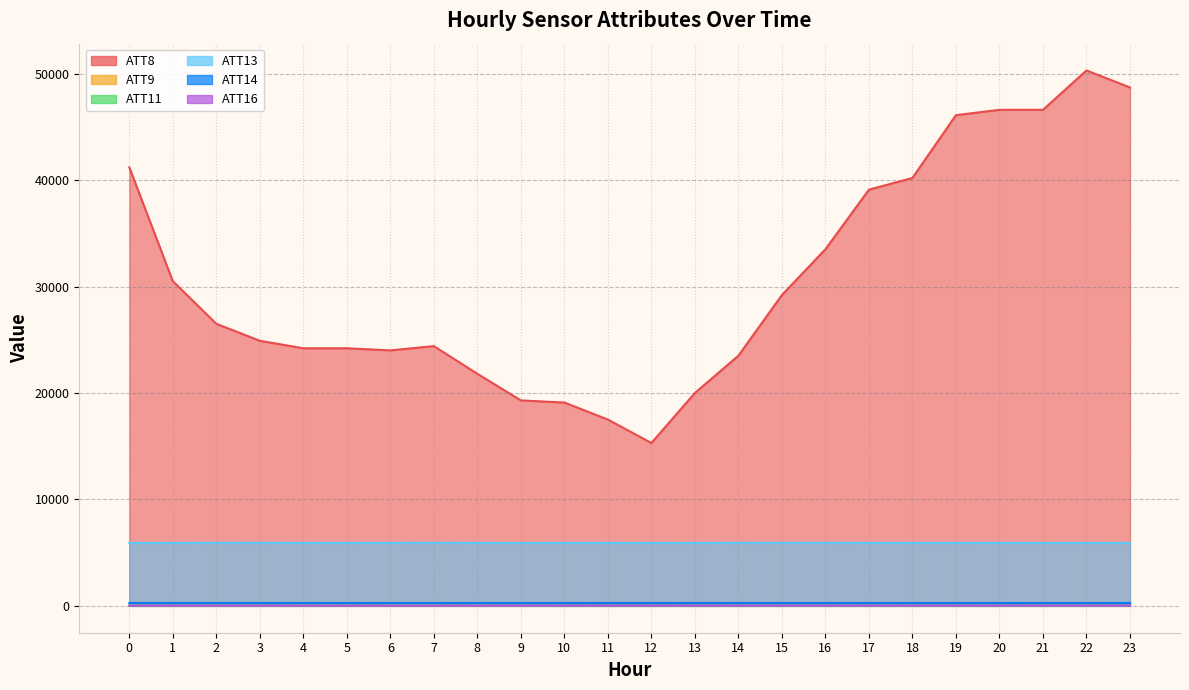

At which category is the sum across all series the highest?

22